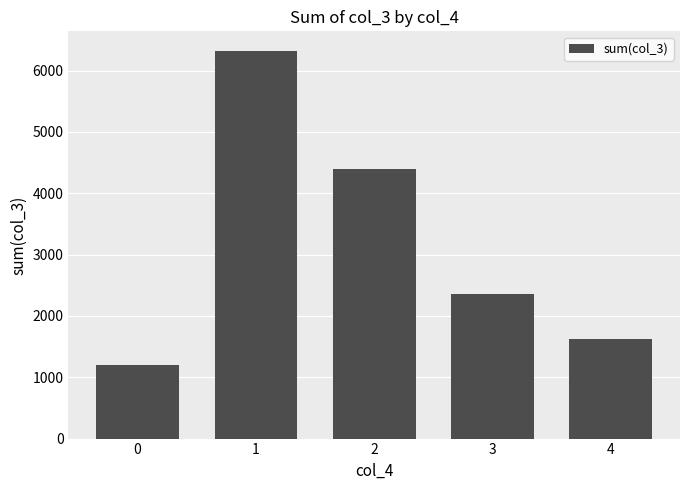

How many bars are there in total?

5